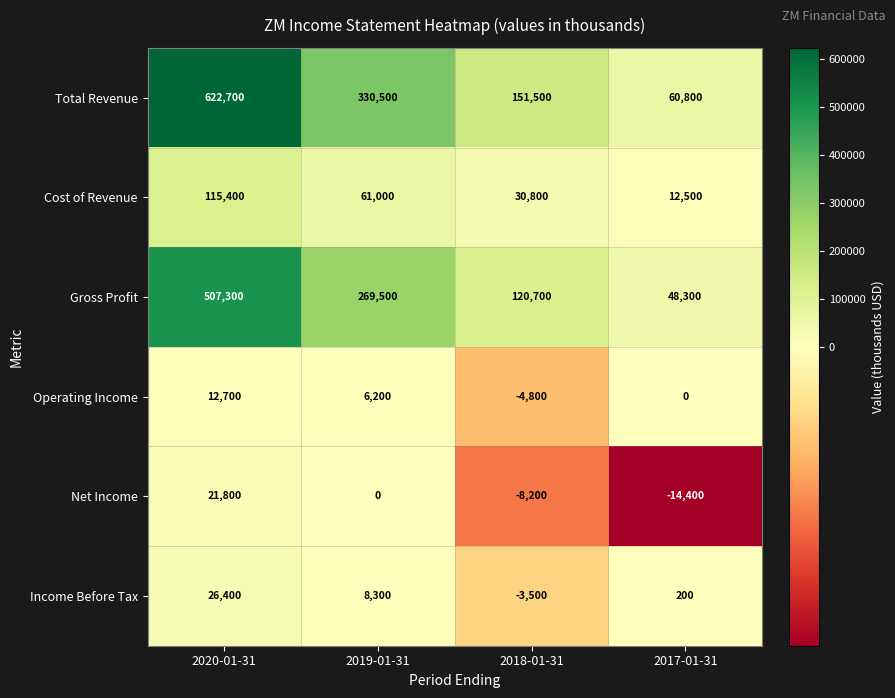

What is the sum of the Gross Profit values at 2018-01-31 and 2020-01-31?

628000